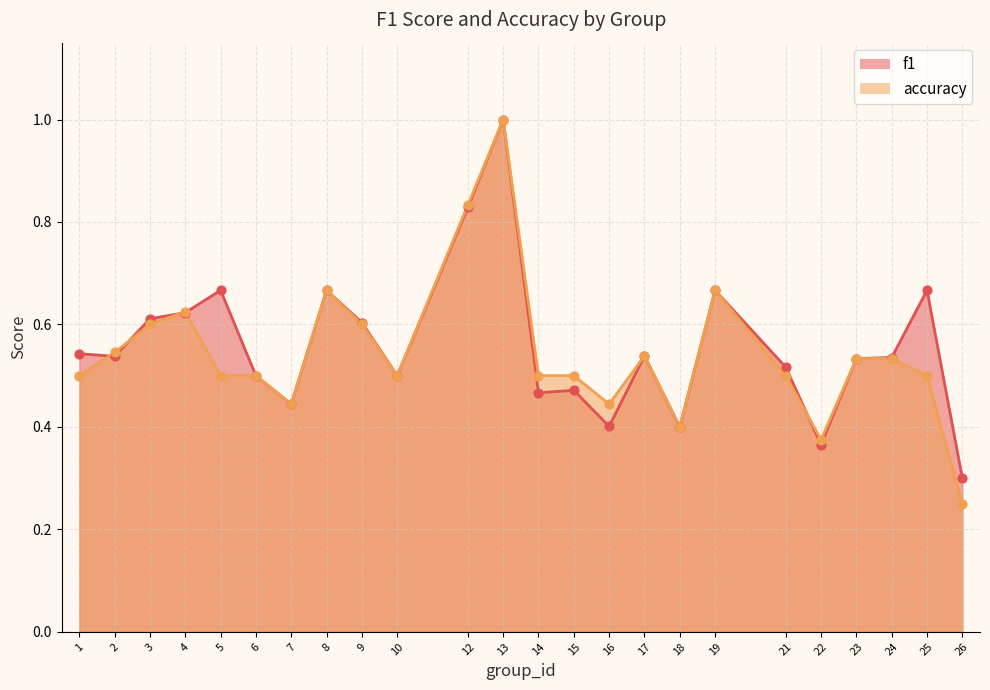

Which series has the largest total across all categories?

f1